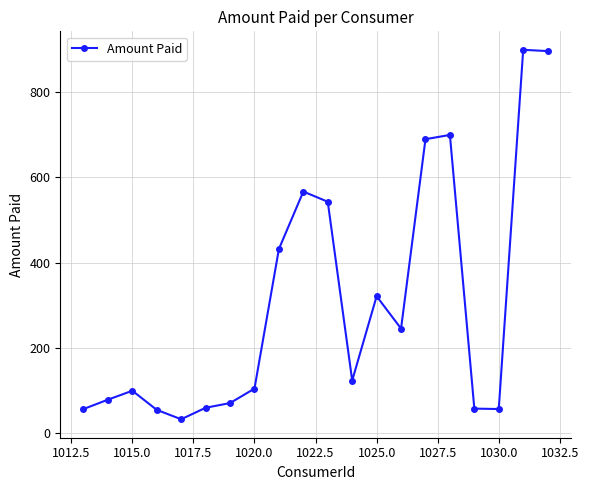

What is the minimum value shown in the chart?

32